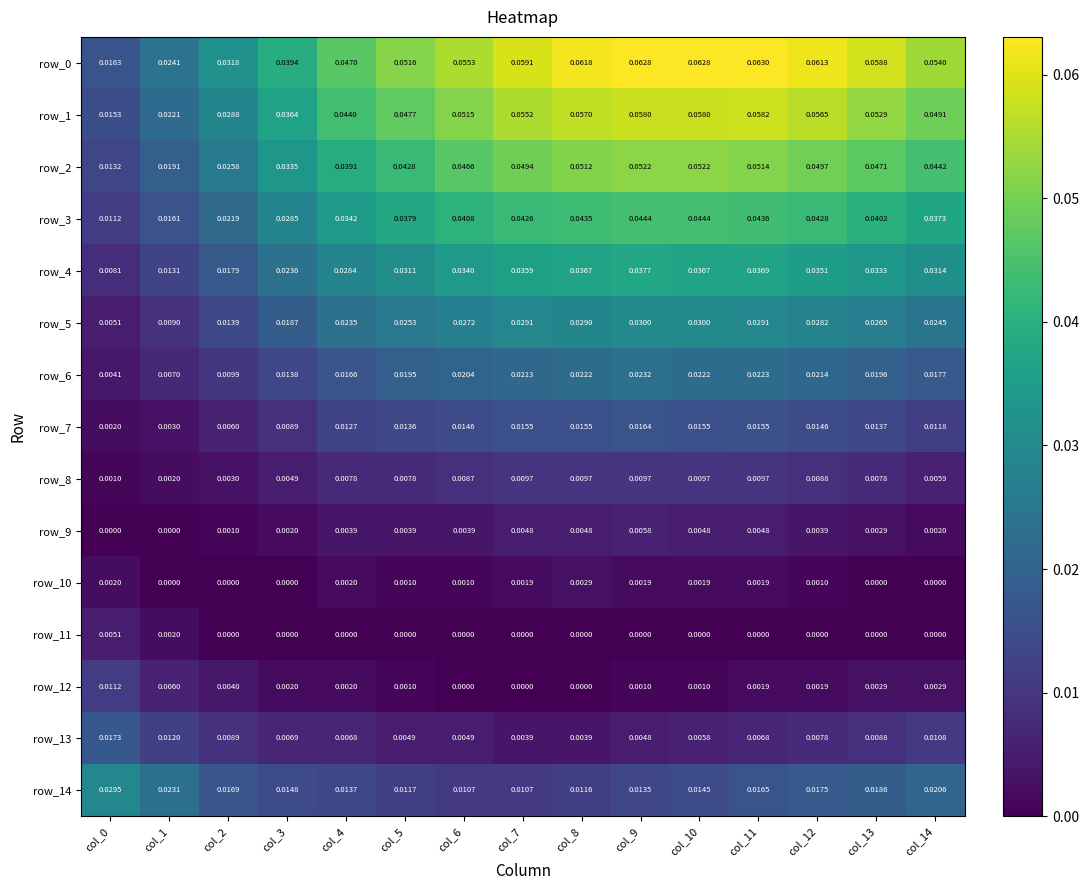

Count the row_1 values in the range 0 to 1.

15